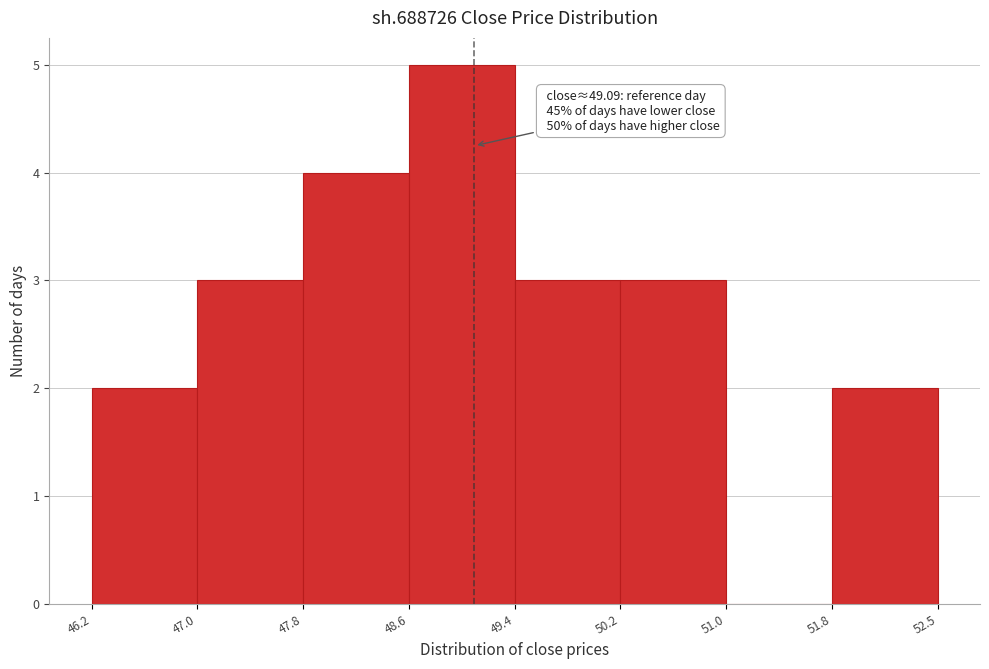

Which range on the x-axis has the tallest bar?

48.6 to 49.4